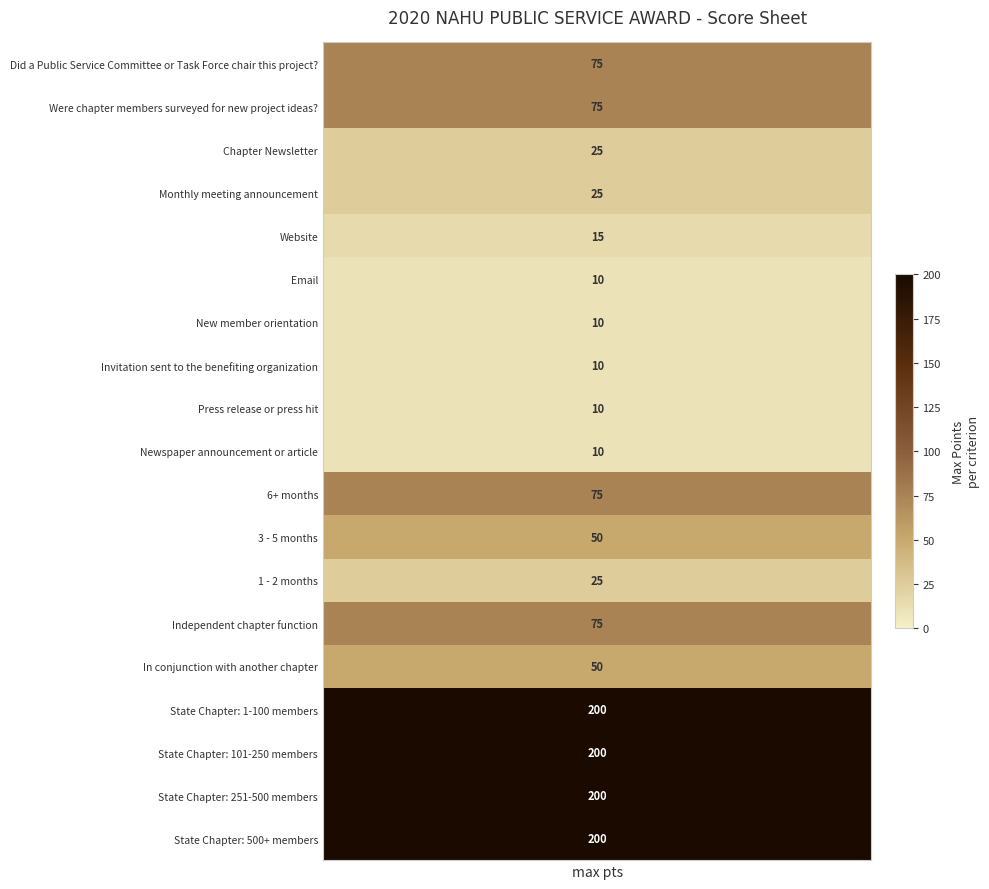

The State Chapter: 1-100 members series shows 200 at 0. True or false?

True